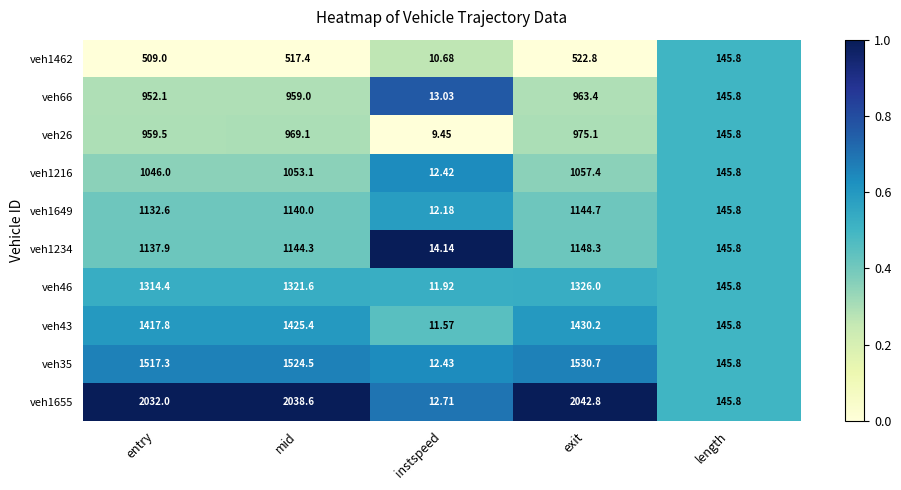

At which label does veh35 first exceed 1517?

entry